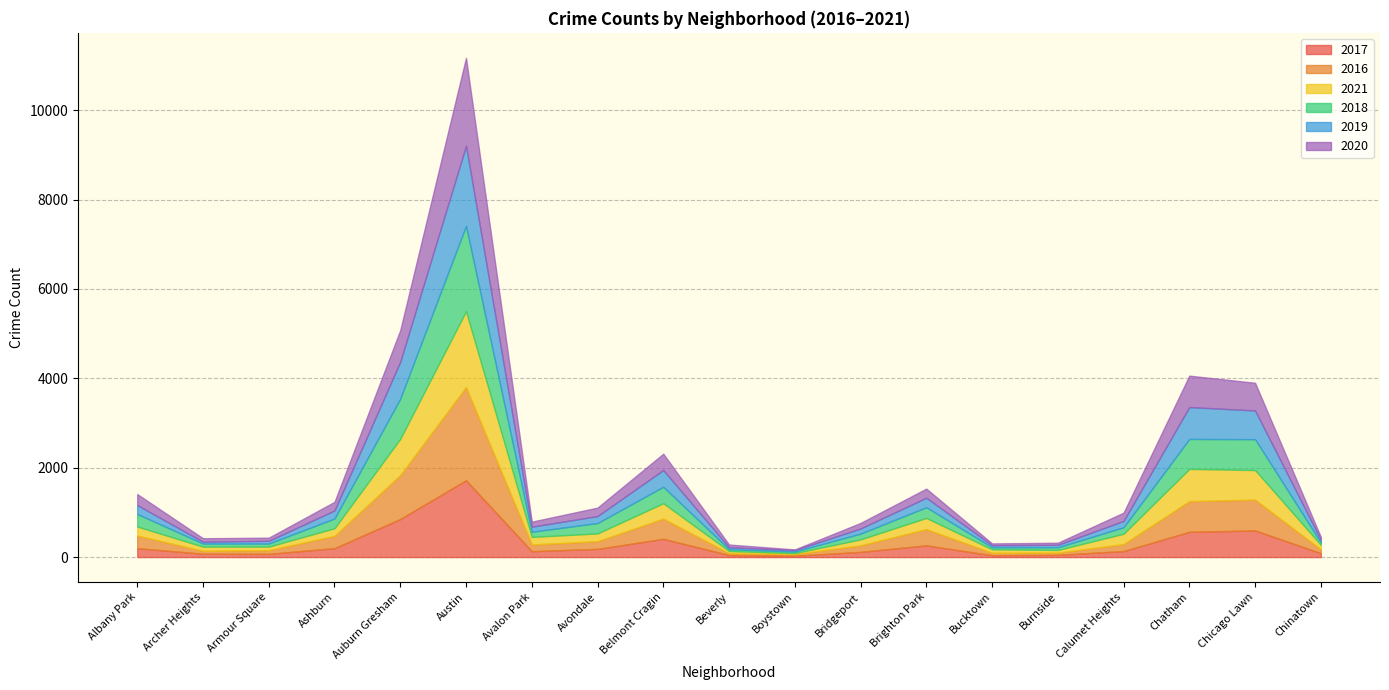

How many lines are shown in the chart?

6